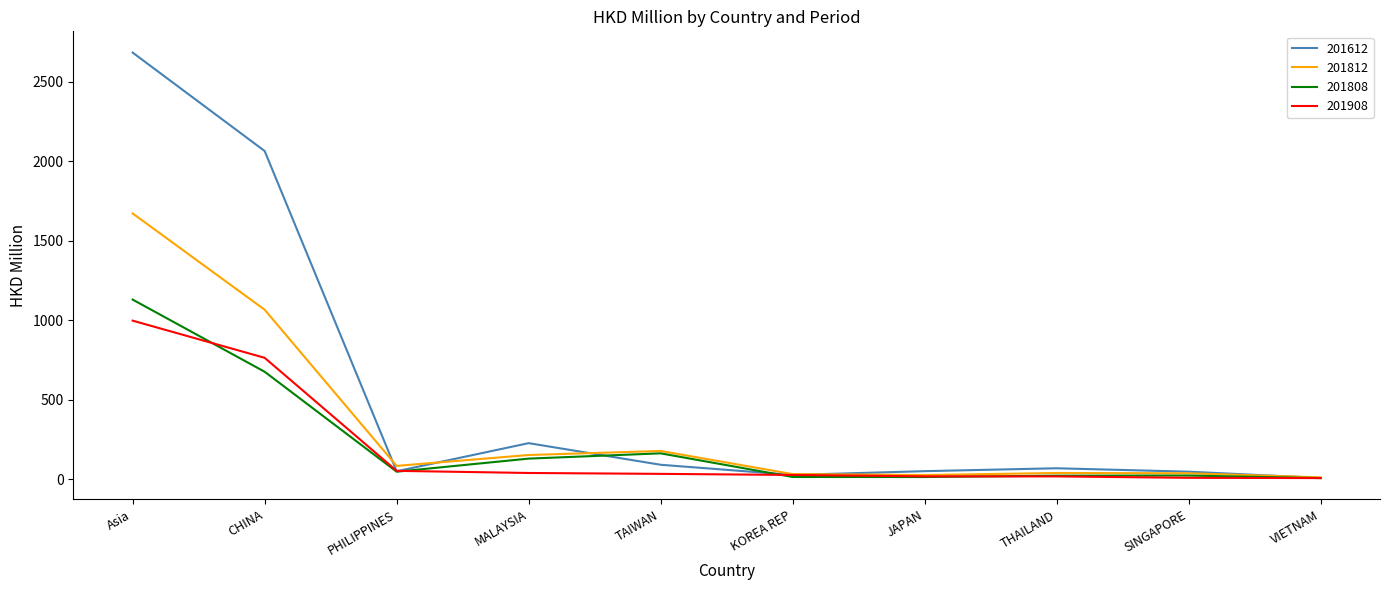

True or false: 201612 has a value of 881.9 at CHINA.

False